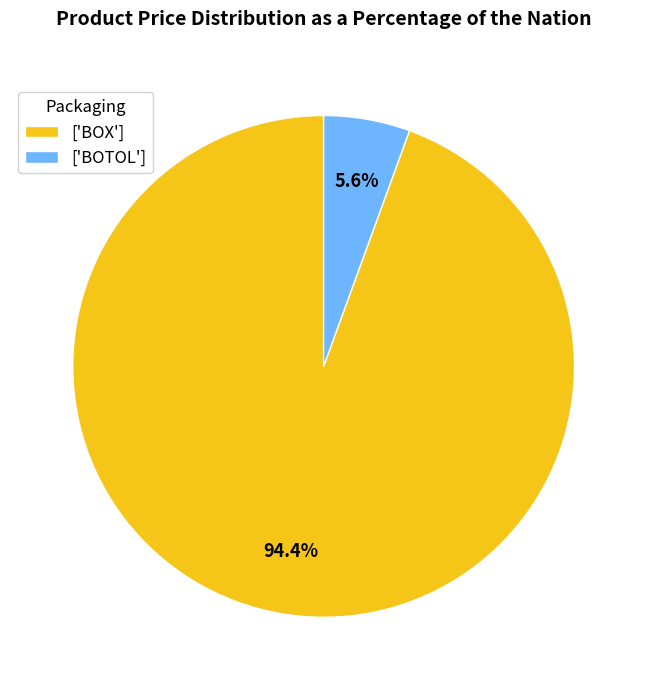

Between ['BOTOL'] and ['BOX'], which is larger?

['BOX']